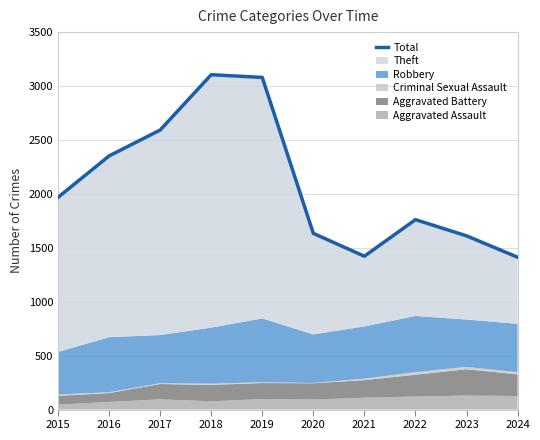

Reading right to left, extract all data points from this chart.

1413	1611	1761	1422	1634	3080	3105	2592	2352	1968